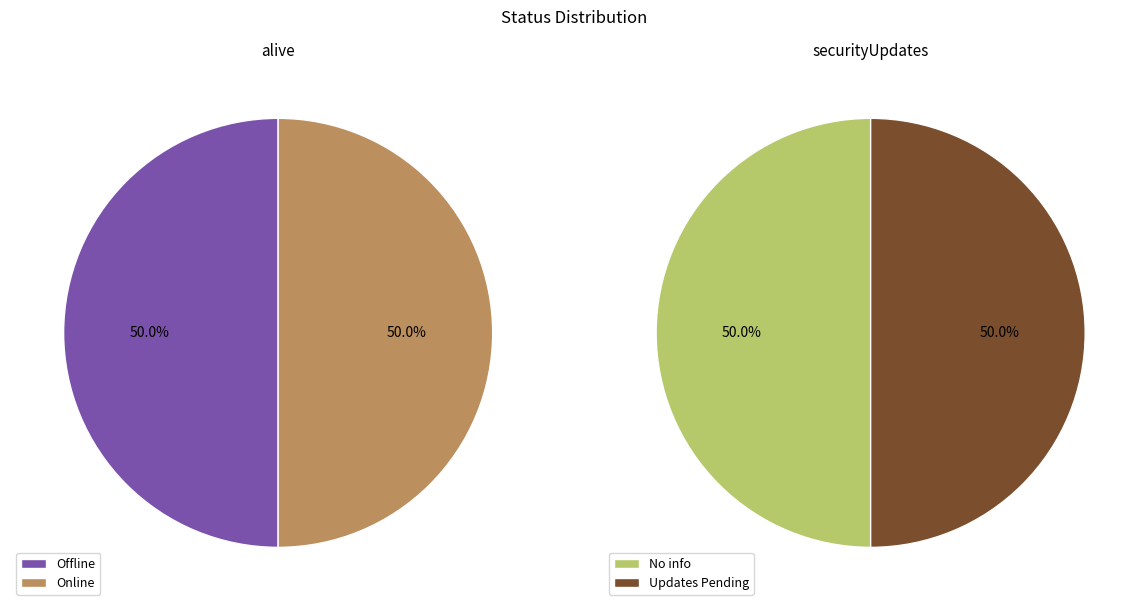

To the nearest percent, what is the average slice percentage?

50%